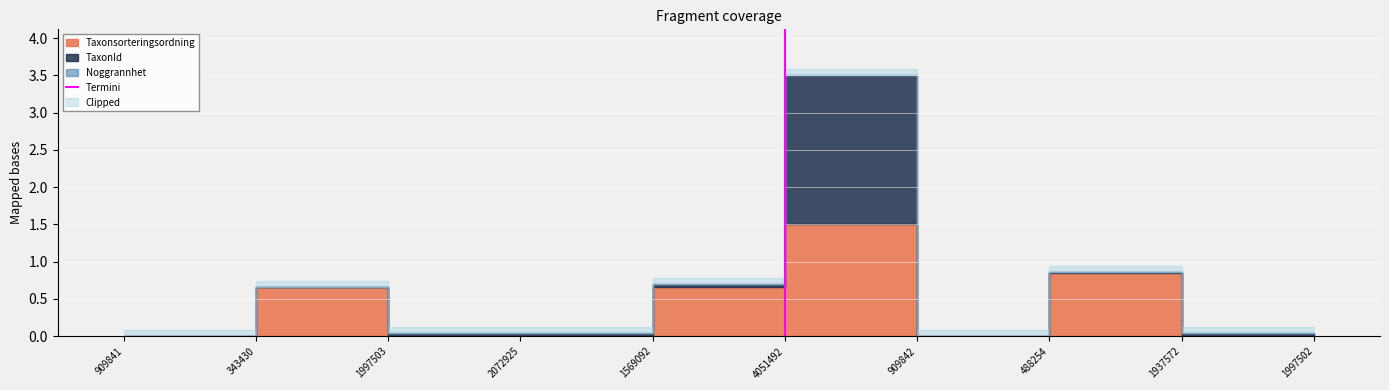

Is it true that the value at 4051492 is 1?

False